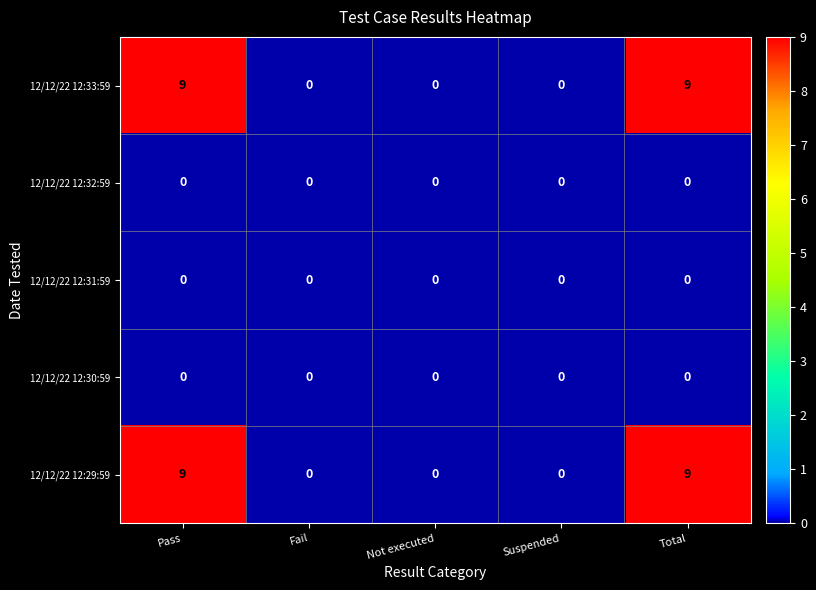

Count the number of categories in the chart.

5